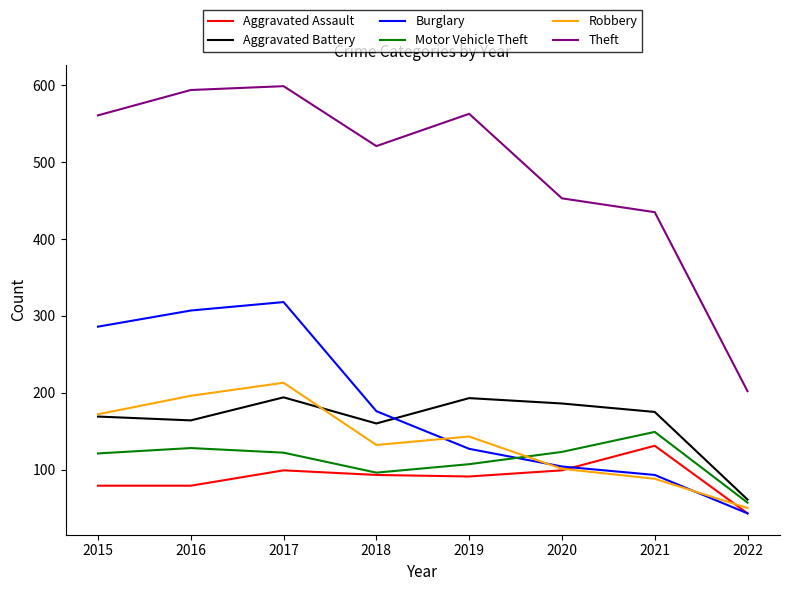

After their last crossing, which series has the higher values: Burglary or Motor Vehicle Theft?

Motor Vehicle Theft